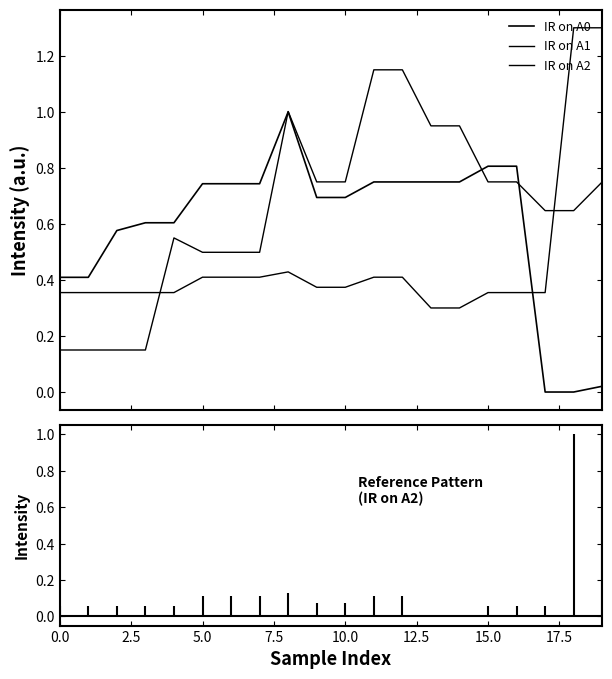

What is the average value of the IR on A2 series?

0.5